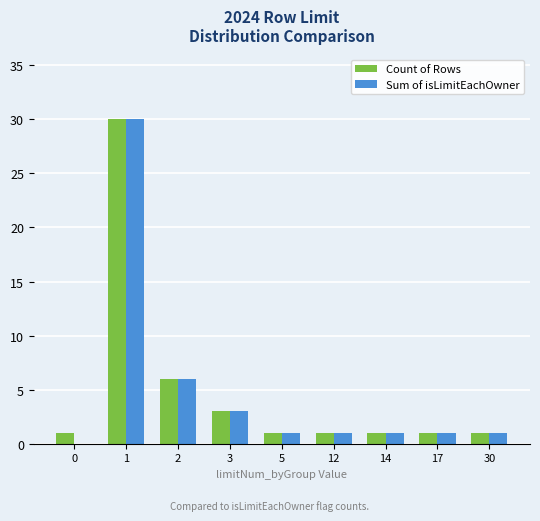

The Count of Rows series shows 1 at 17. True or false?

True